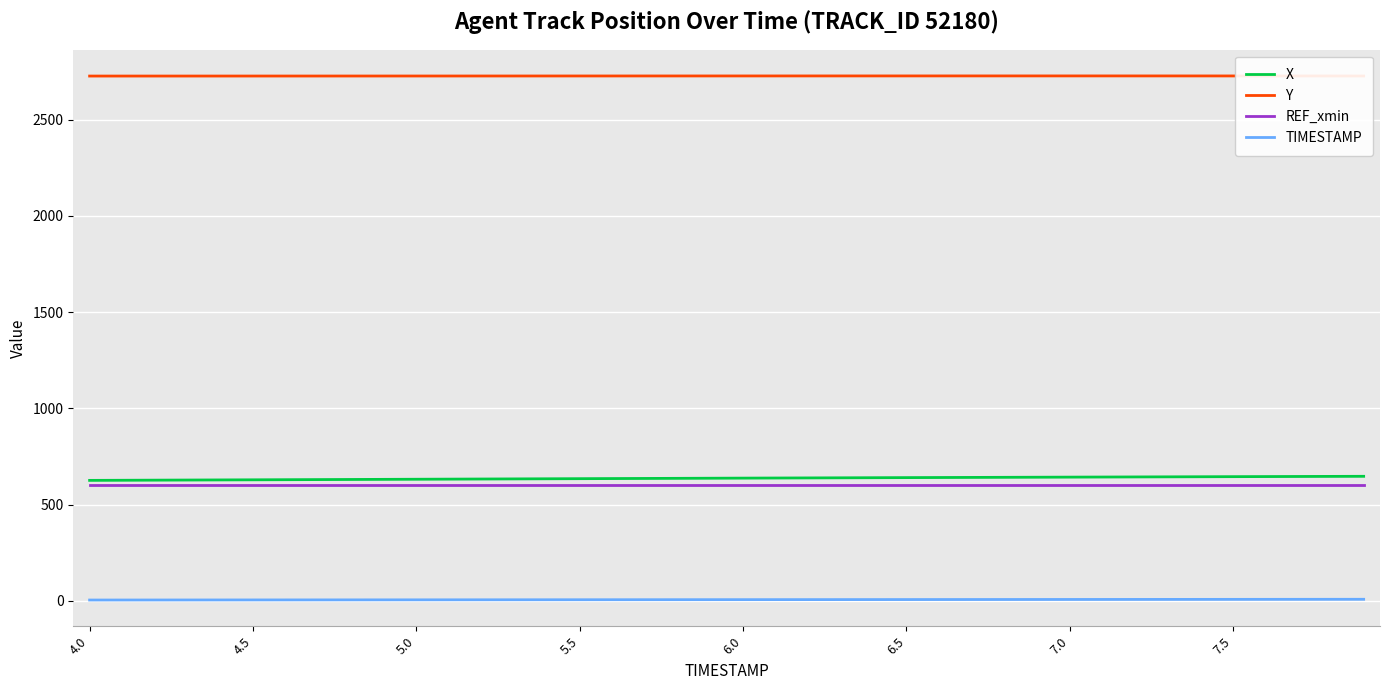

True or false: Y and X cross at least once.

False